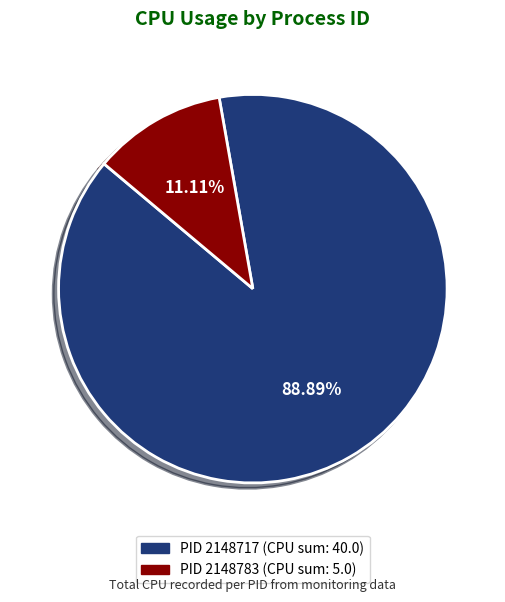

Which has a higher value, PID 2148783 or PID 2148717?

PID 2148717